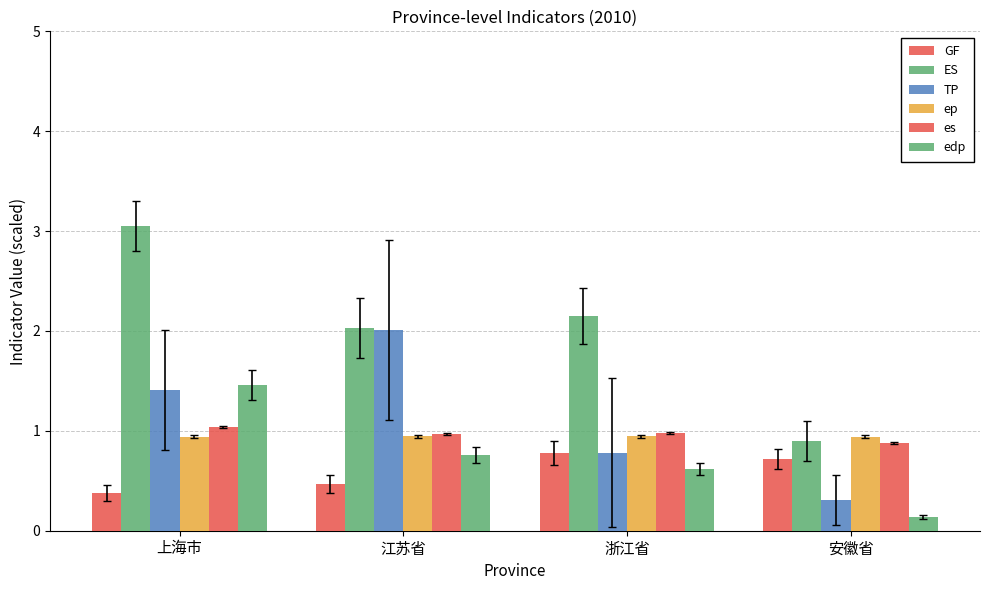

What is the maximum value shown in the chart?

3.1